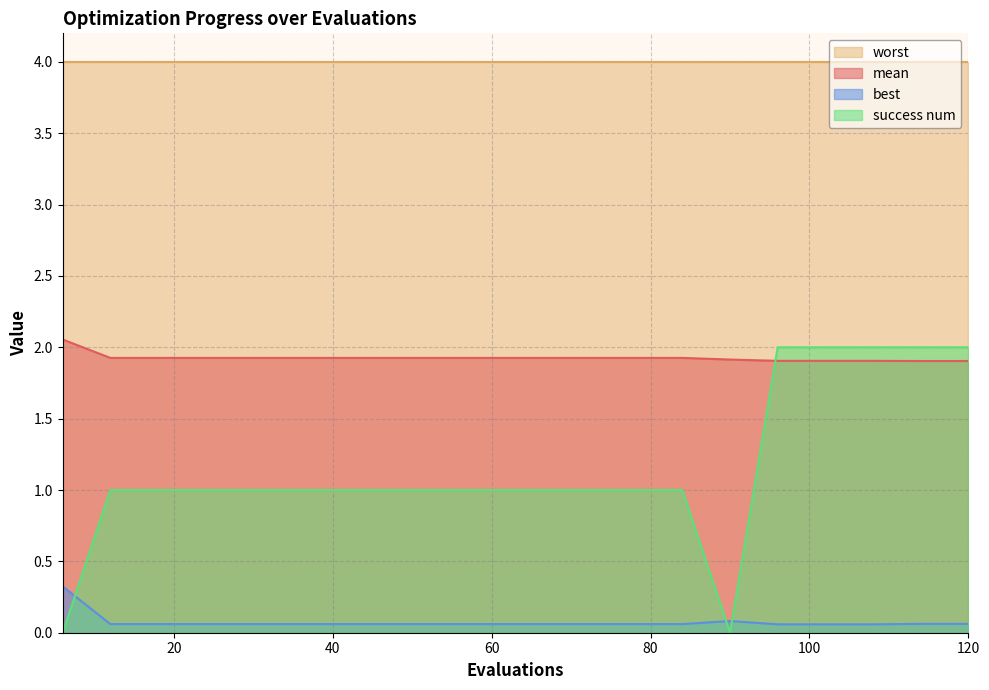

True or false: worst has a value of 1.5 at 60.

False